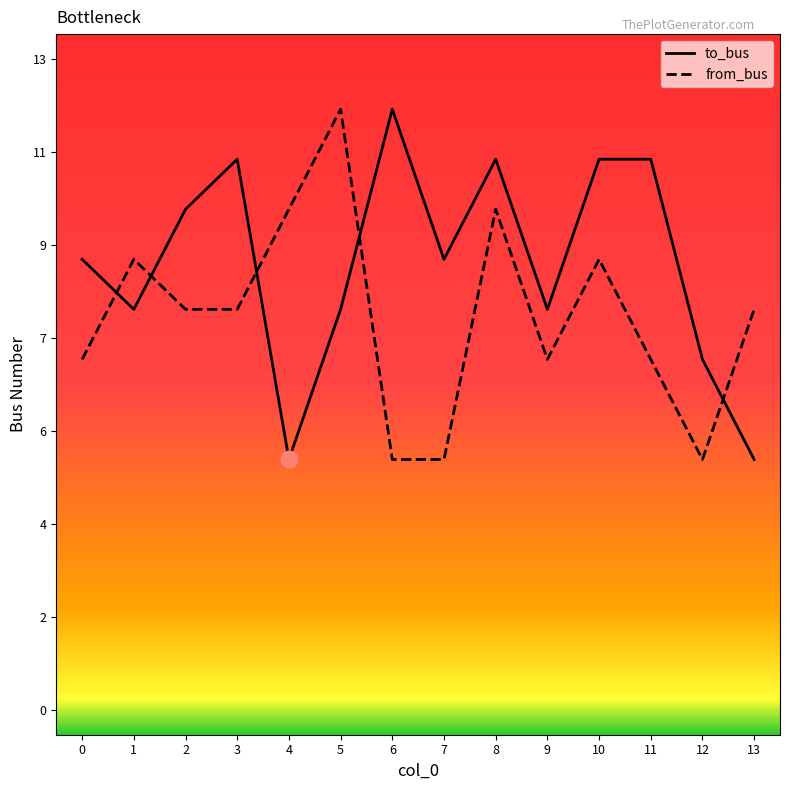

Is this an area chart (filled region under the line)?

No